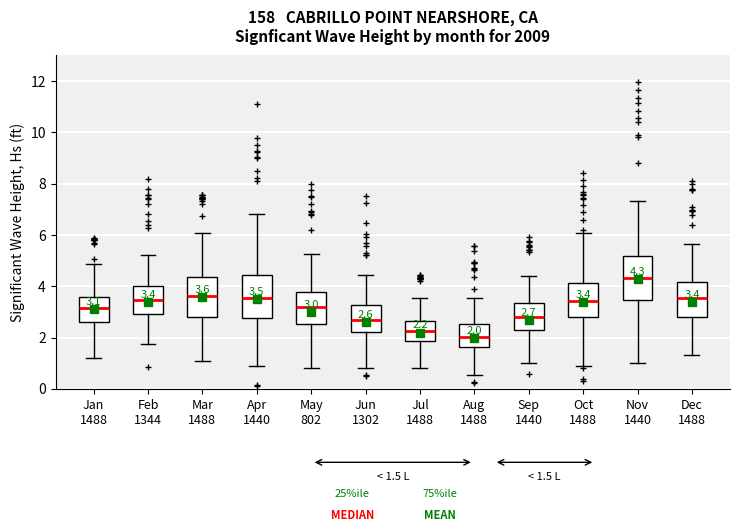

Which box has the lowest median line?

Aug 1488